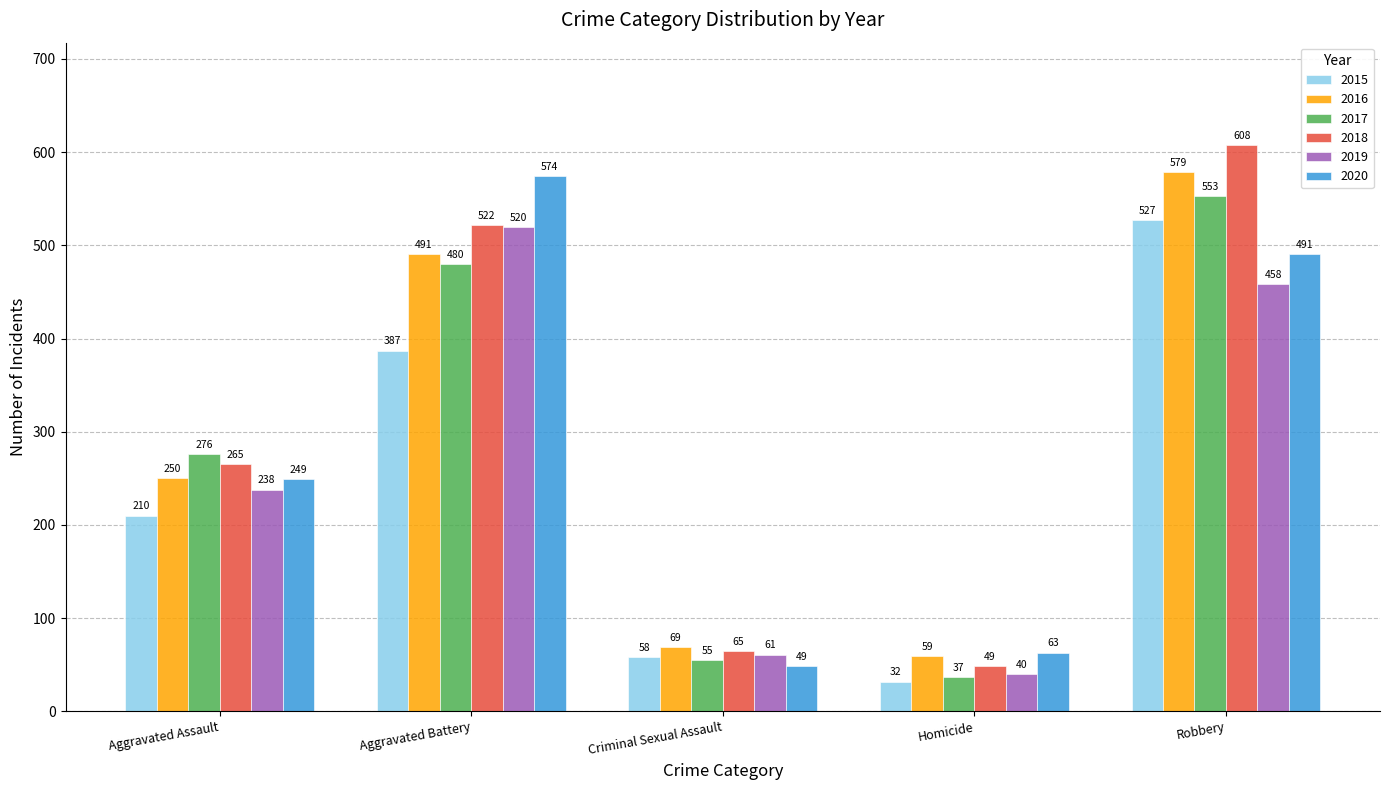

List the labels in order of 2015 value, largest first.

Robbery, Aggravated Battery, Aggravated Assault, Criminal Sexual Assault, Homicide